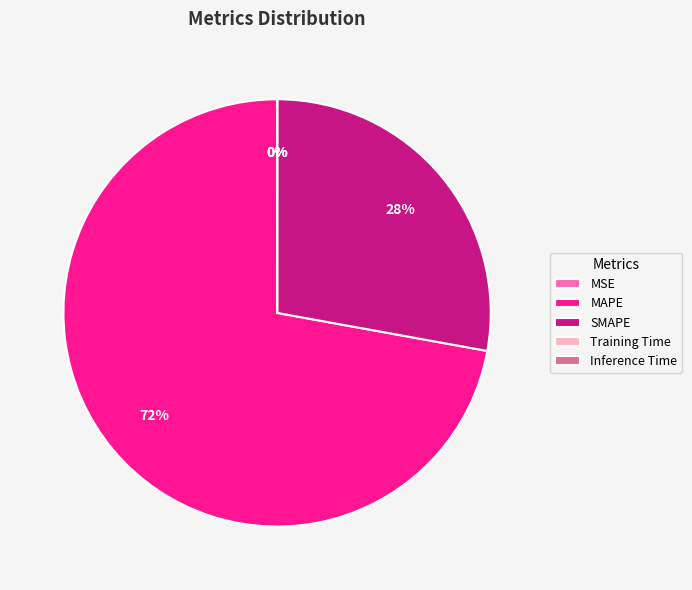

To the nearest percent, what is the average slice percentage?

20%